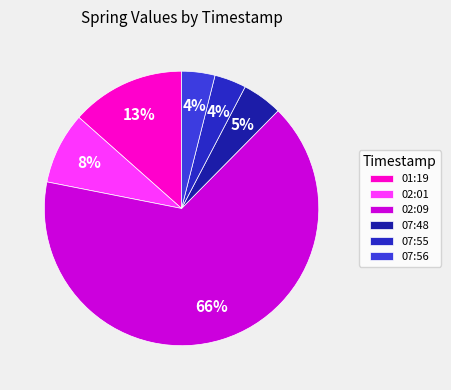

To the nearest percent, what percentage of the pie is 07:56?

4%